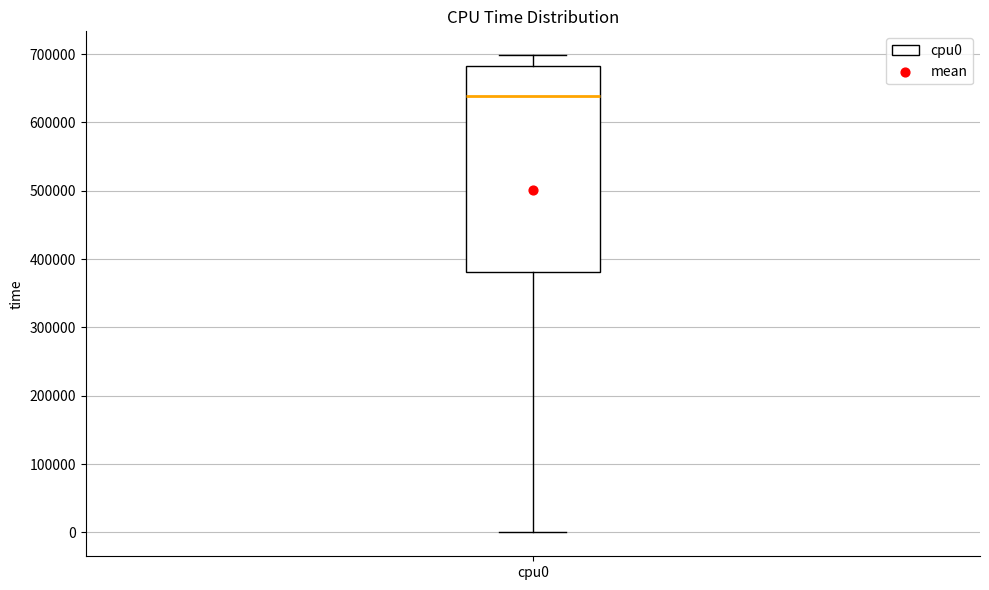

Transcribe this box plot: give where the median line is, the range the box spans, and where the two whiskers end, as read against the y-axis. The values are not printed on the chart, so give them approximately, as read against the axis.

median 640000, box 380000 to 680000, whiskers 0 to 700000